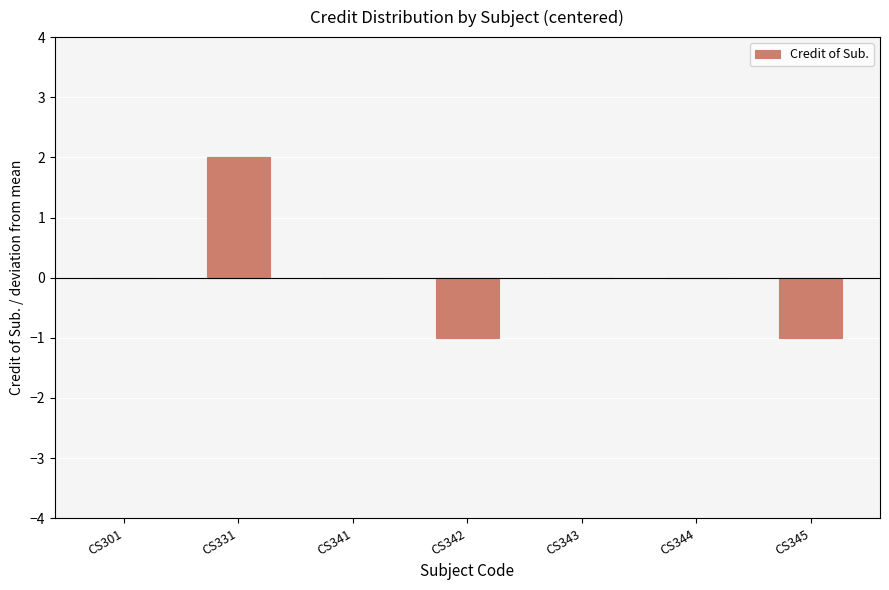

True or false: the data shows 2 at CS301.

False